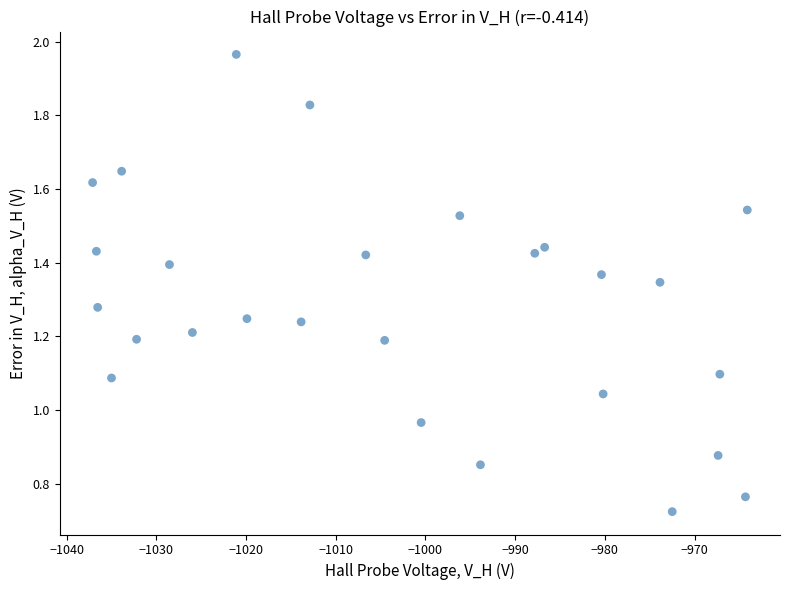

What is the range of X values (max minus min)?

73.0